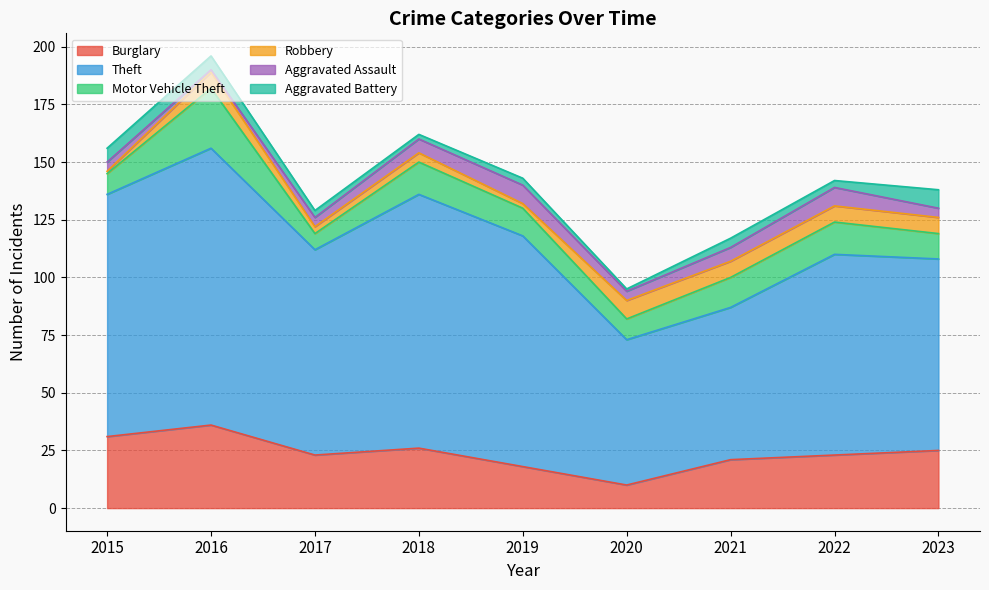

How many times do Aggravated Assault and Aggravated Battery cross each other?

2